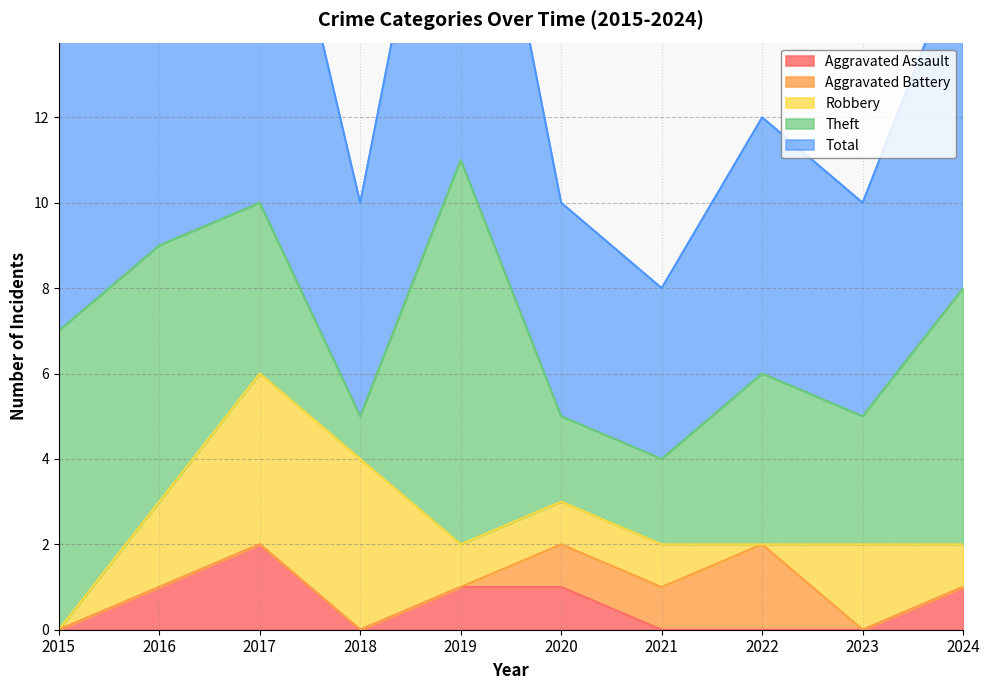

What is the average value of the Aggravated Assault series?

1